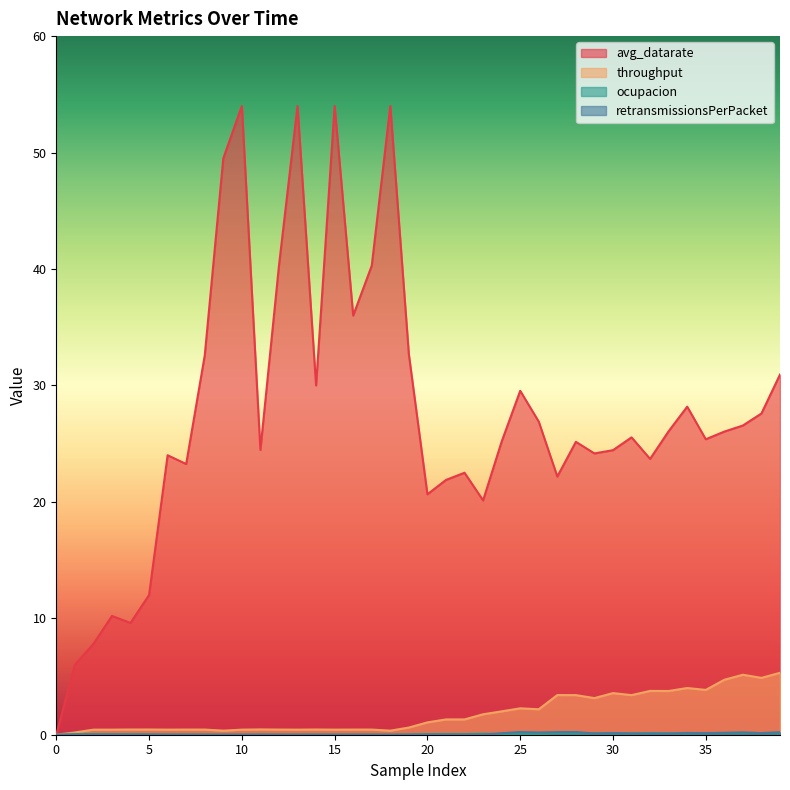

What is the sum of the ocupacion values at 20 and 14?

0.1